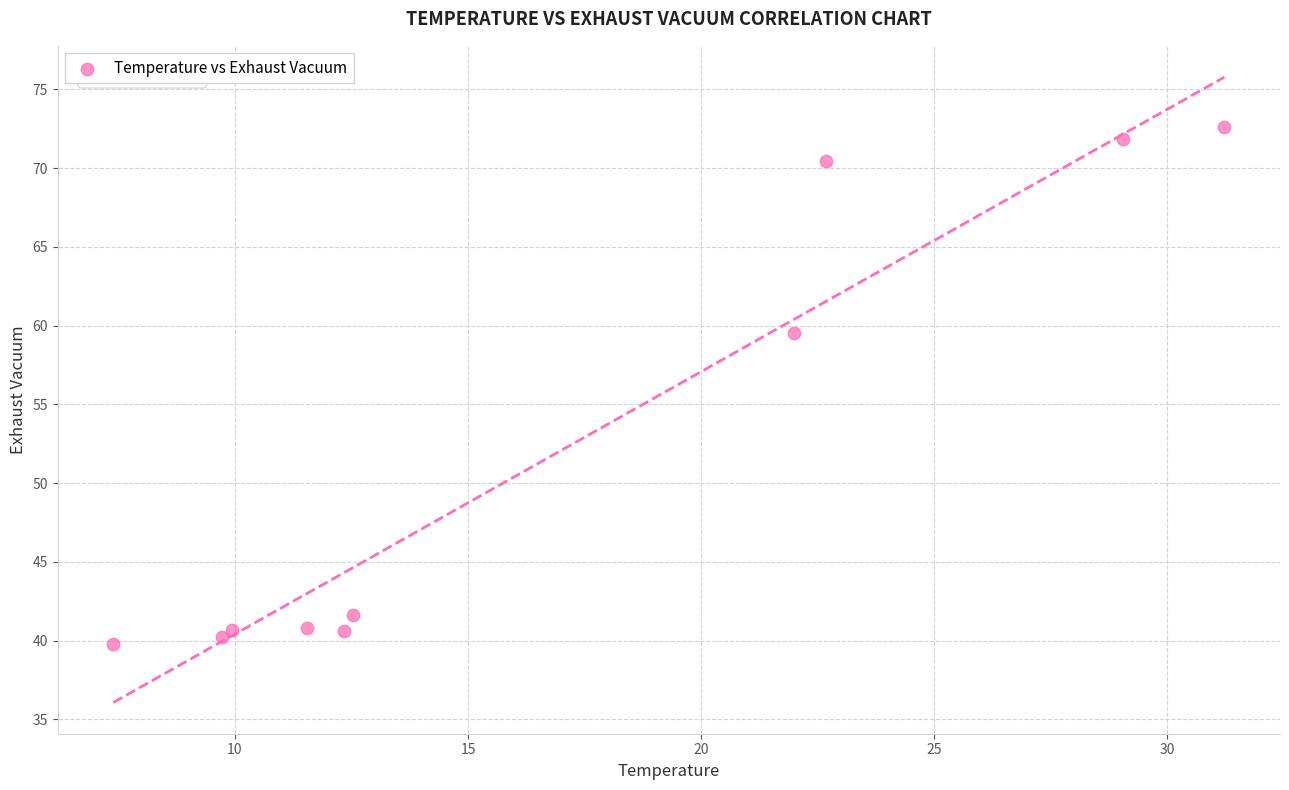

What Y value in the scatter plot is closest to 56?

59.5